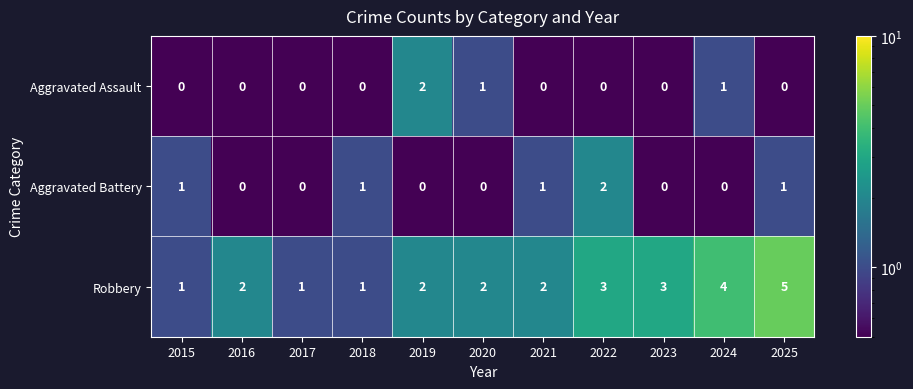

Which series changed the most between 2015 and 2021?

Robbery